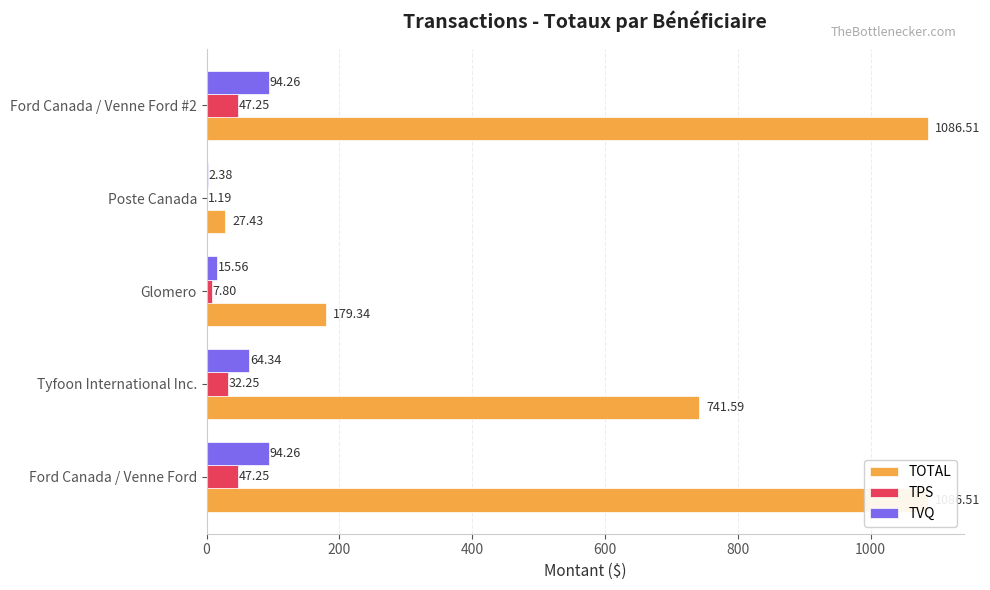

At how many categories does at least one series exceed 164?

4